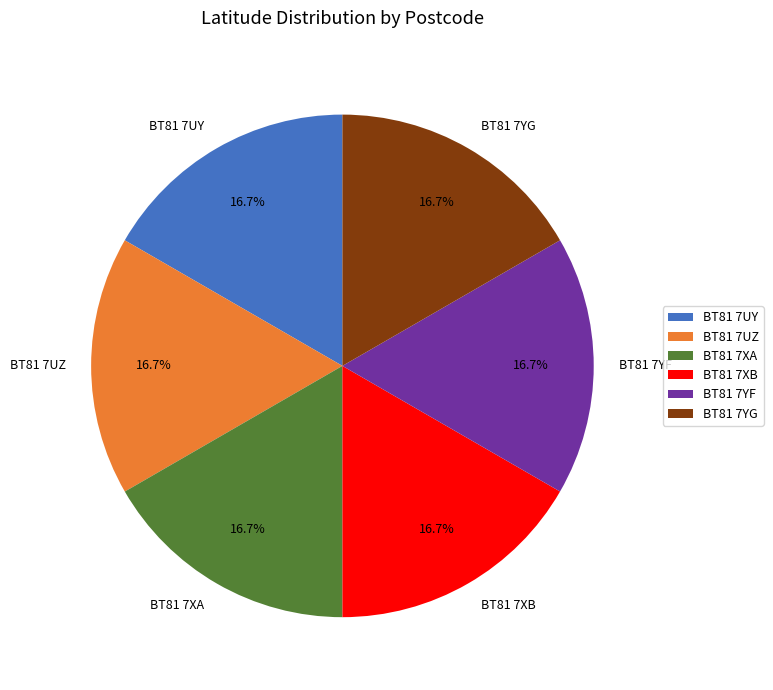

What is the ratio of the value at BT81 7UZ to the value at BT81 7XB?

1.0